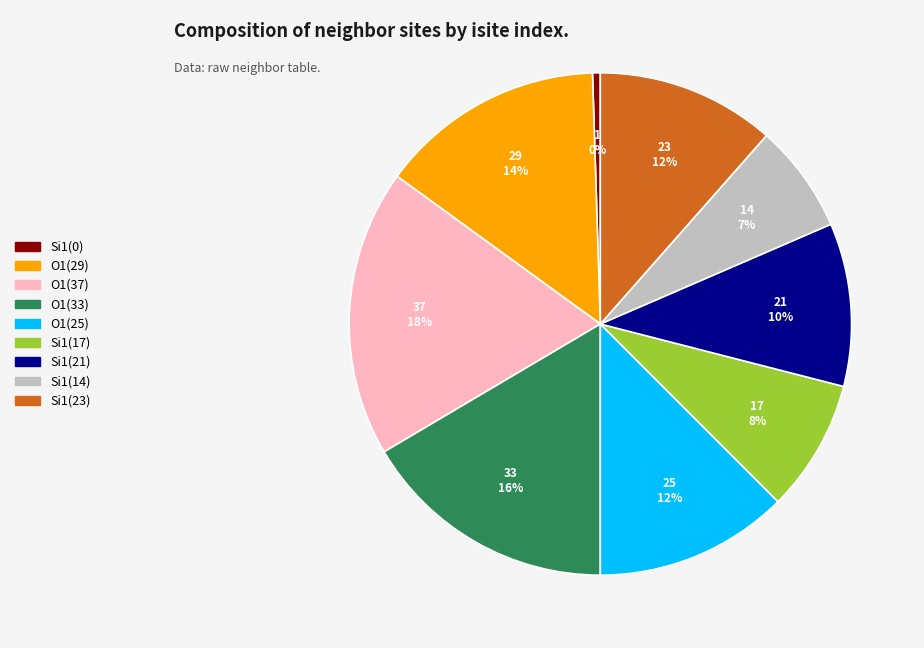

To the nearest percent, what percentage of the pie is O1(33)?

16%